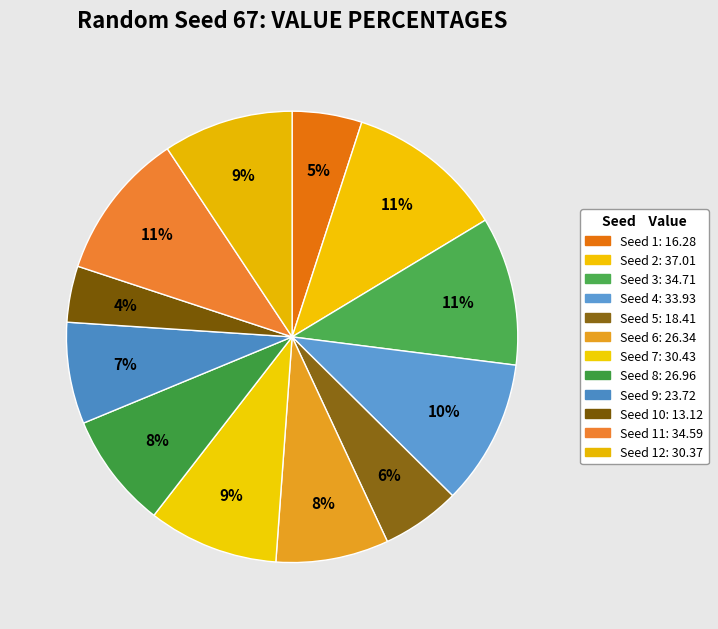

To the nearest percent, what is the difference between the largest and smallest slice percentages?

7%